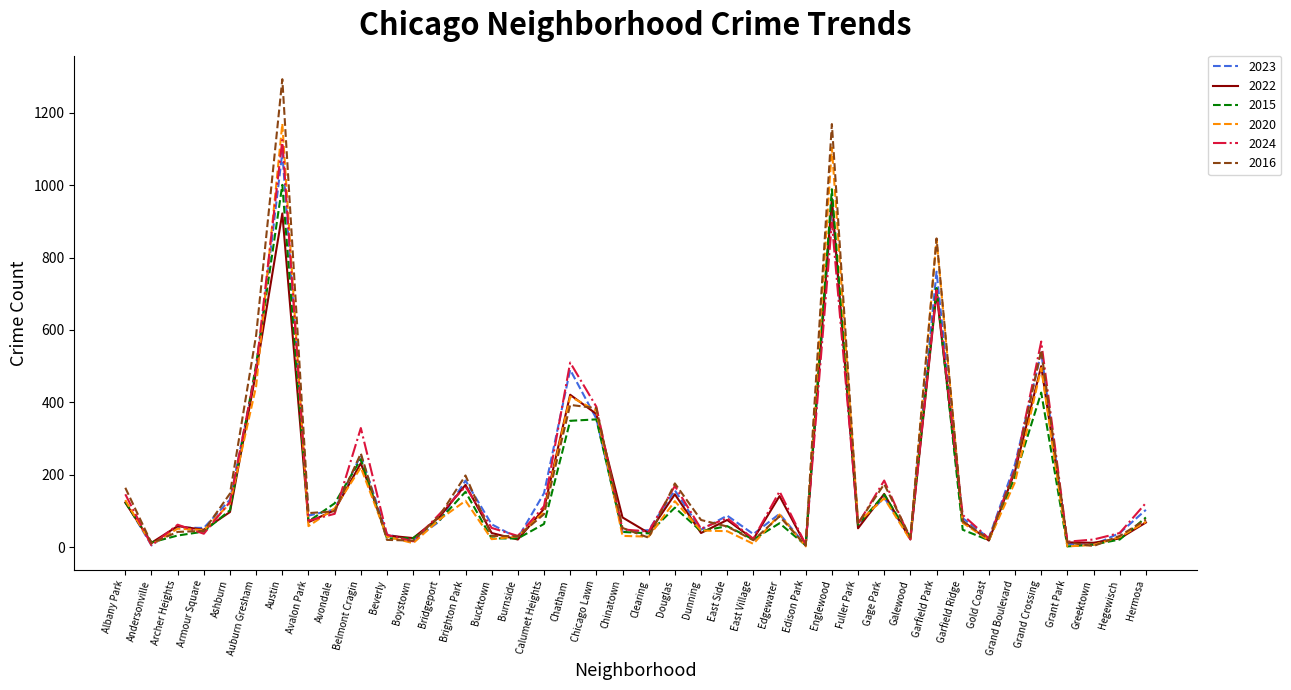

What is the difference between the 2020 values at Chinatown and Garfield Ridge?

36